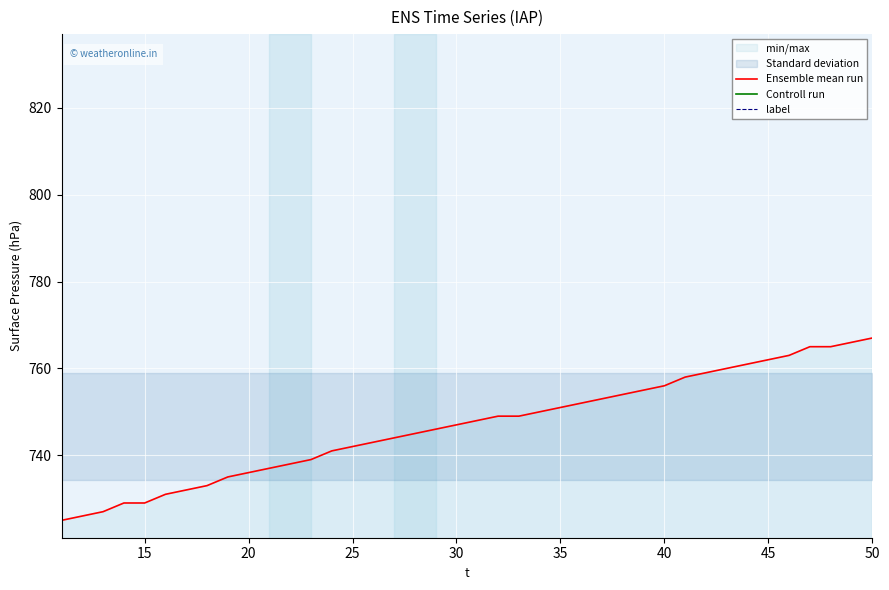

True or false: label and Controll run cross at least once.

False